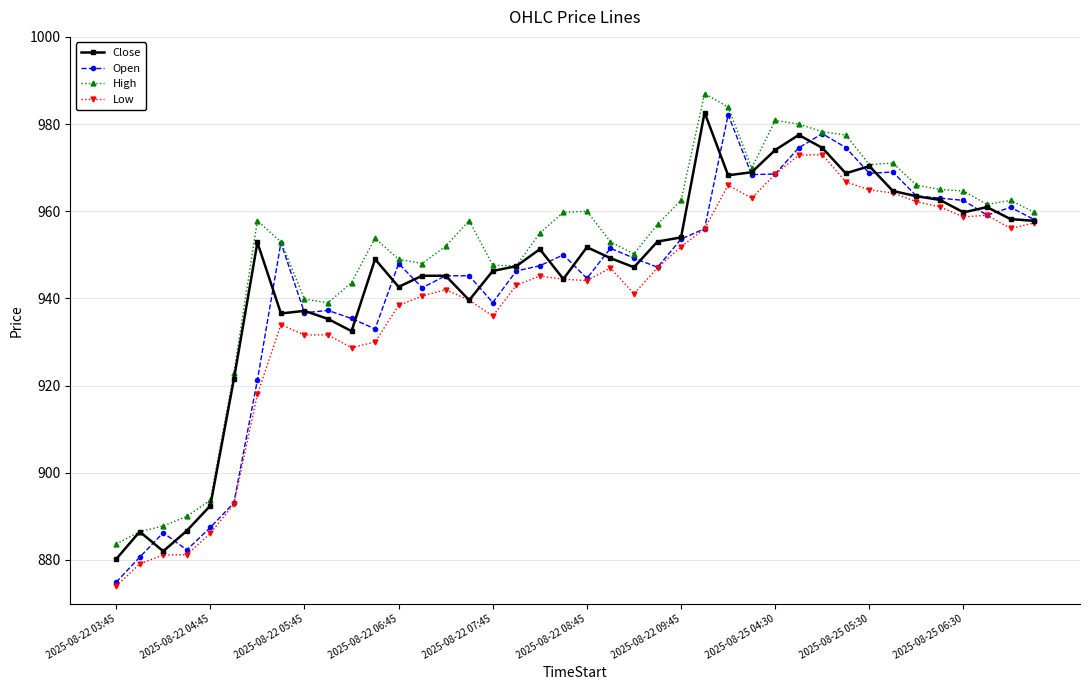

Does the chart have visible grid lines?

Yes